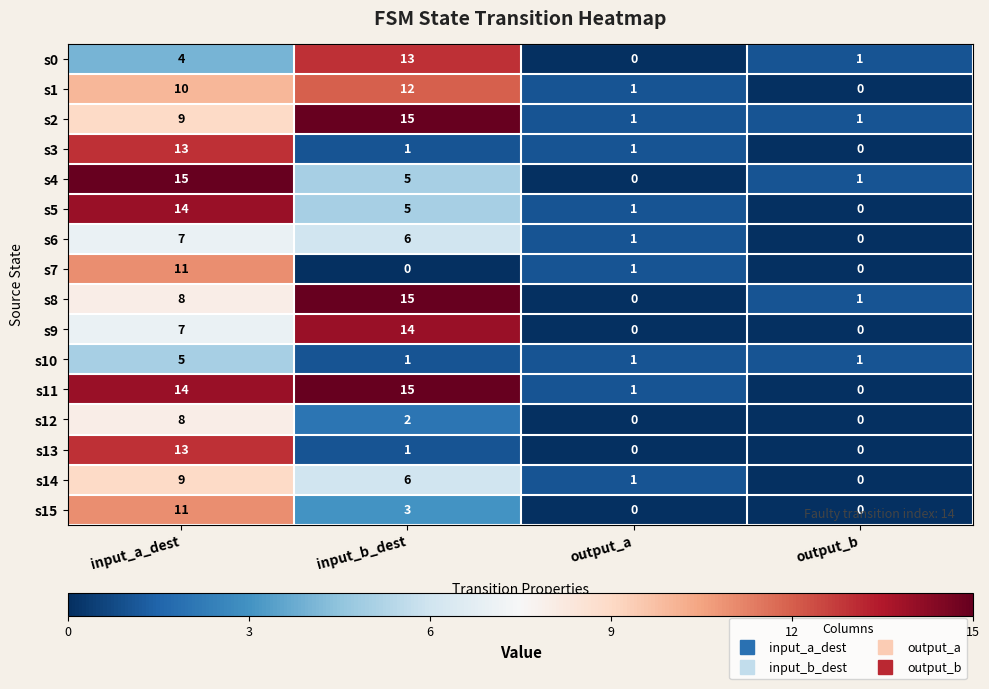

How many categories are shown in the chart?

4